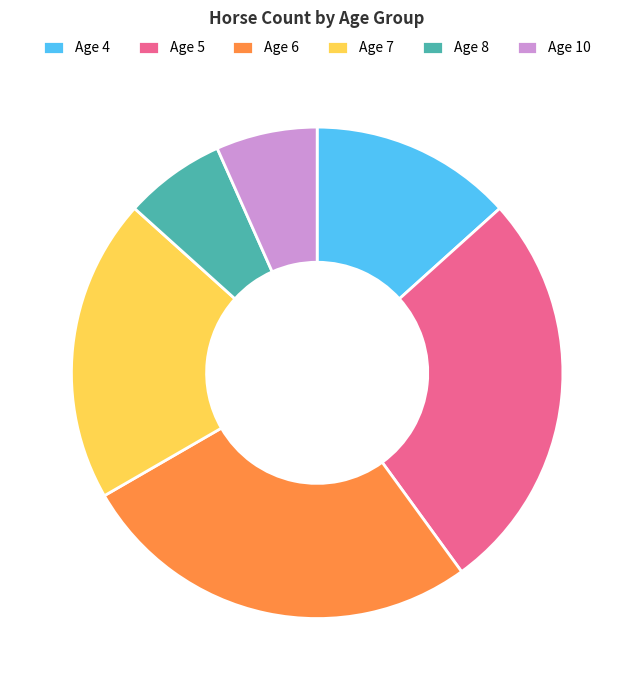

Is the sum of Age 7 and Age 6 greater than half?

No